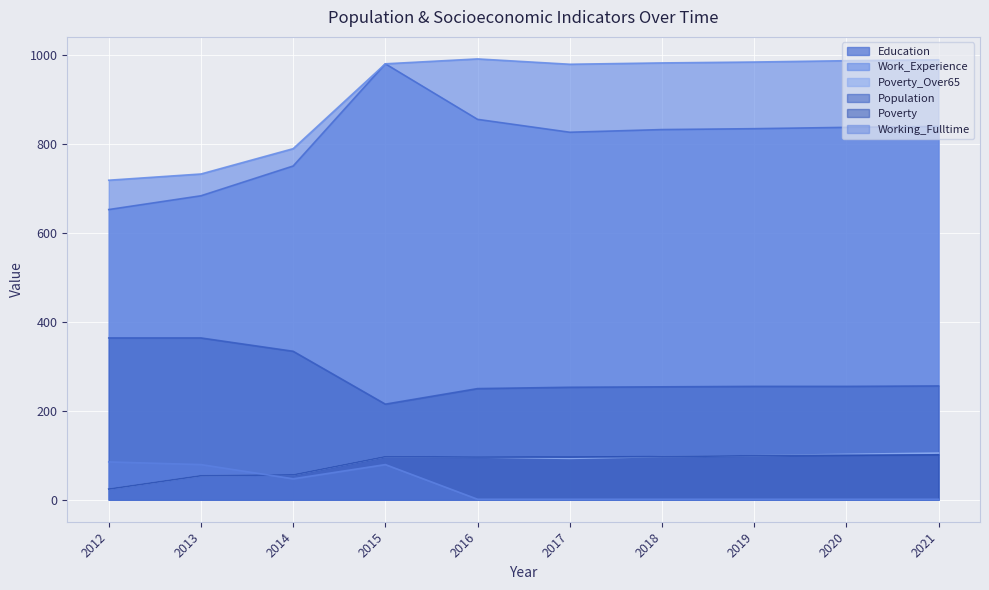

True or false: Work_Experience and Working_Fulltime intersect in this chart.

False